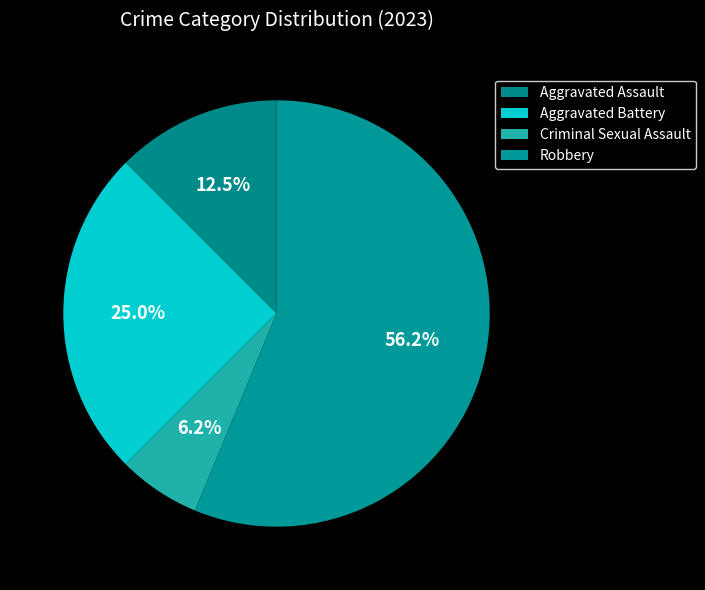

To the nearest percent, what portion does Robbery represent?

56%